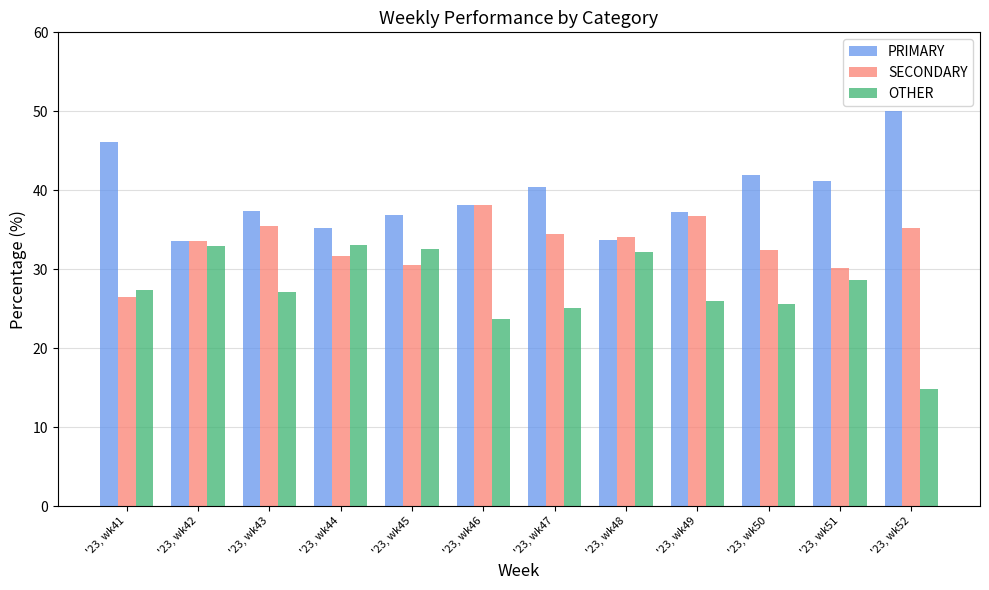

What value does the SECONDARY series have at '23, wk49?

36.7